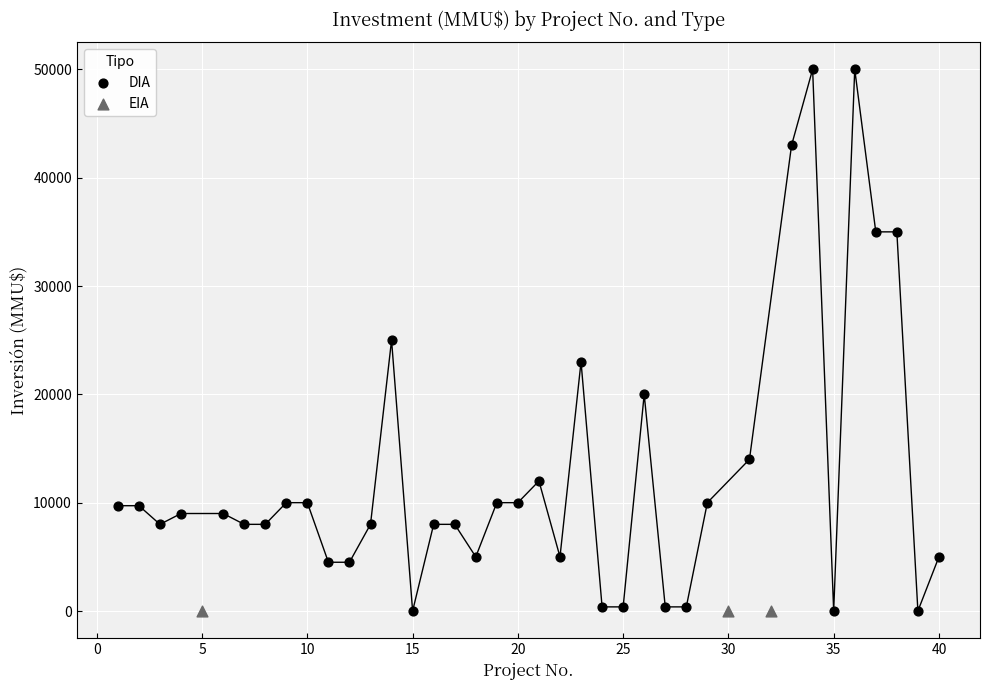

Which series reaches the maximum Y coordinate?

DIA